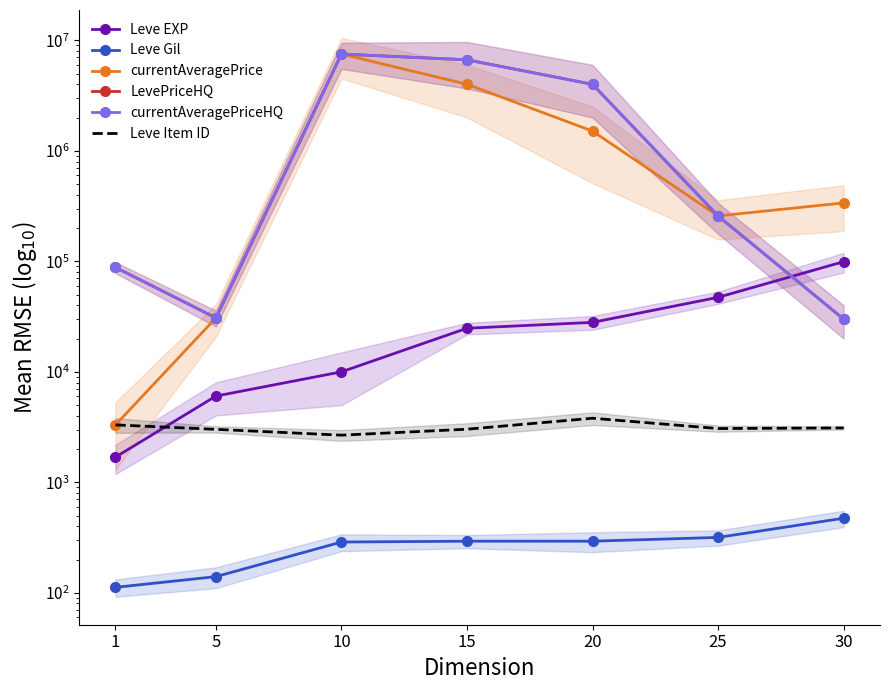

What is the difference between the maximum and minimum values in the LevePriceHQ series?

7483833